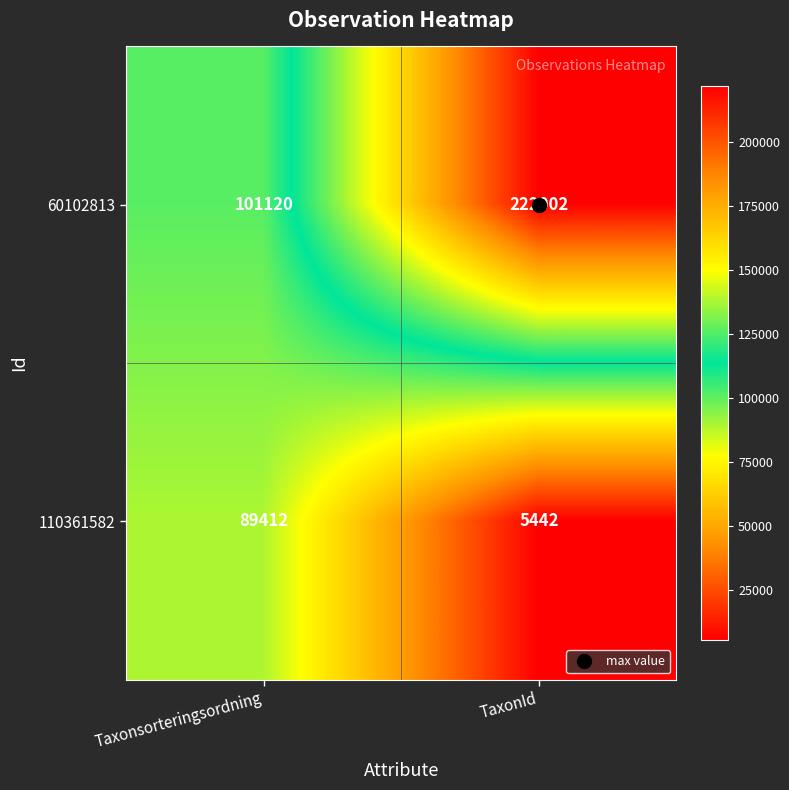

Is it true that 60102813 equals 101120 at Taxonsorteringsordning?

True